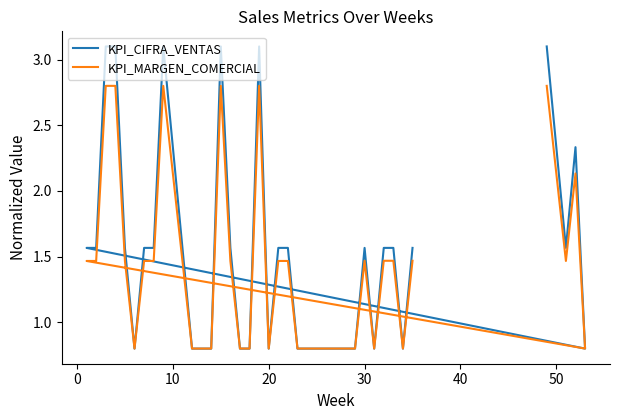

Reading left to right, extract all data points from this chart.

KPI_CIFRA_VENTAS: 3.1	2.3	1.6	2.3	0.8	1.6	1.6	3.1	3.1	1.6	0.8	1.6	1.6	3.1	2.3	1.6	0.8	0.8	0.8	3.1	1.6	0.8	0.8	3.1	0.8	1.6	1.6	0.8	0.8	0.8	0.8	0.8	0.8	0.8	1.6	0.8	1.6	1.6	0.8	1.6
KPI_MARGEN_COMERCIAL: 2.8	2.1	1.5	2.1	0.8	1.5	1.5	2.8	2.8	1.5	0.8	1.5	1.5	2.8	2.1	1.5	0.8	0.8	0.8	2.8	1.5	0.8	0.8	2.8	0.8	1.5	1.5	0.8	0.8	0.8	0.8	0.8	0.8	0.8	1.5	0.8	1.5	1.5	0.8	1.5